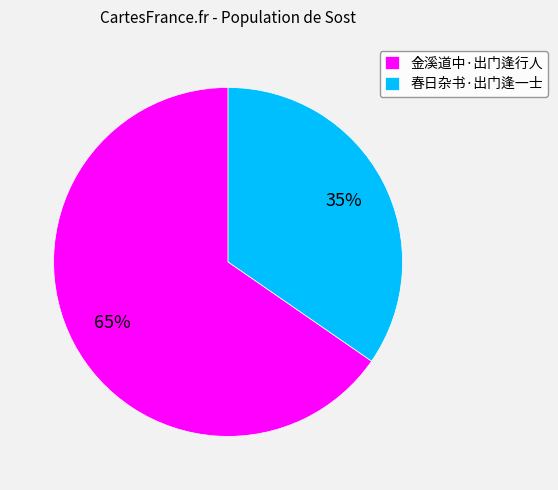

Rank the categories by value from lowest to highest.

春日杂书·出门逢一士, 金溪道中·出门逢行人